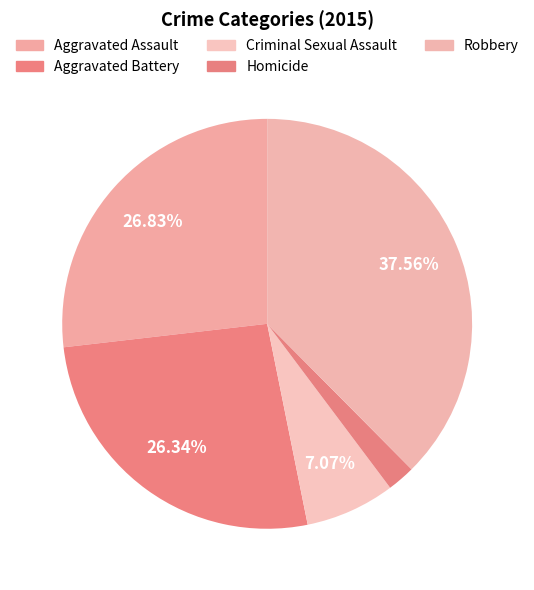

Is Aggravated Battery the majority of the pie?

No